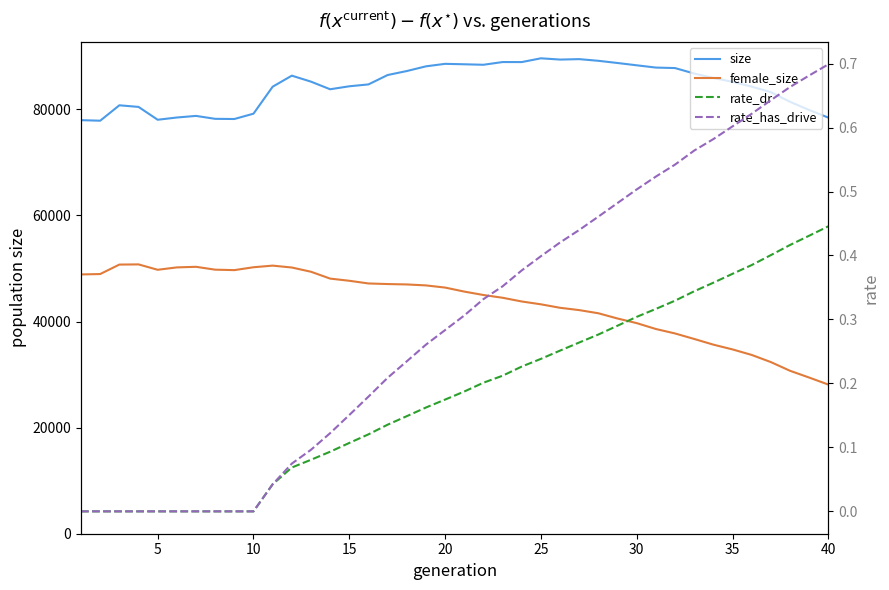

What is the difference between the rate_dr values at 40 and 15?

0.1